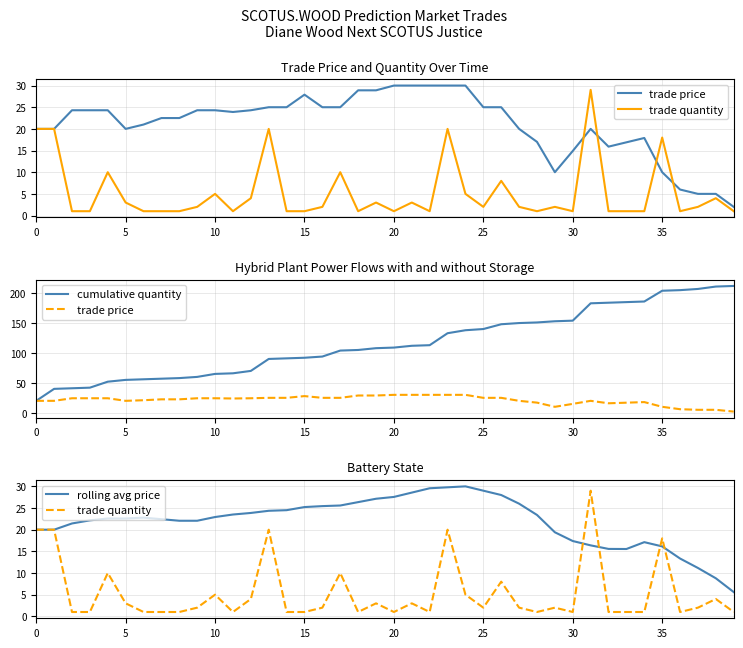

What is the sum of the cumulative quantity values at 18 and 32?

289.0